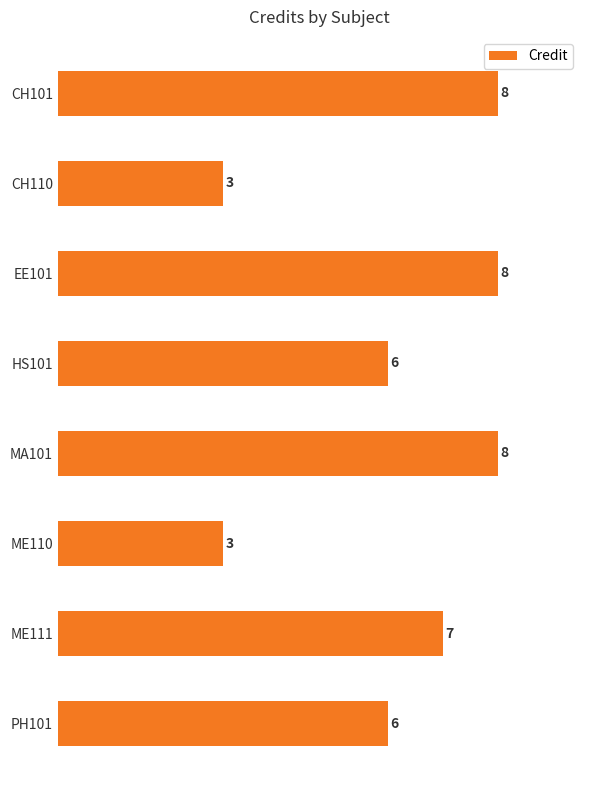

Reading top to bottom, what are all the values shown in this chart?

CH101=8	CH110=3	EE101=8	HS101=6	MA101=8	ME110=3	ME111=7	PH101=6